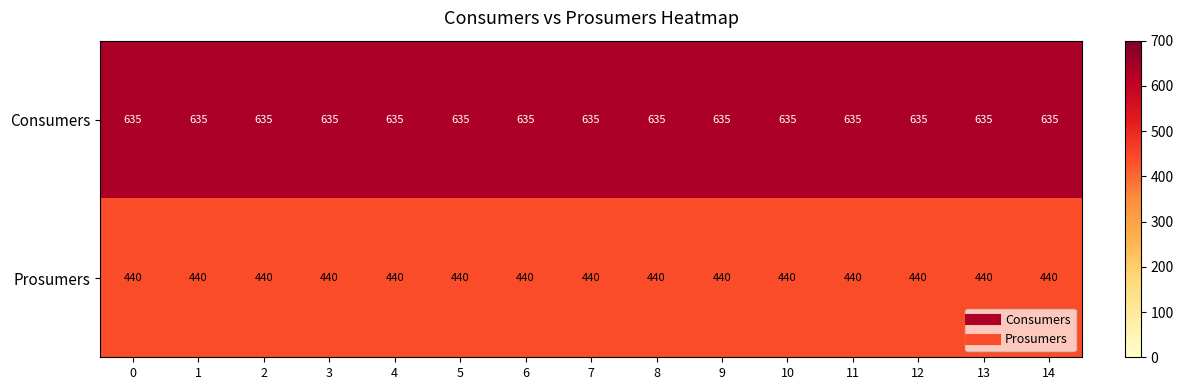

What is the smallest value displayed?

440